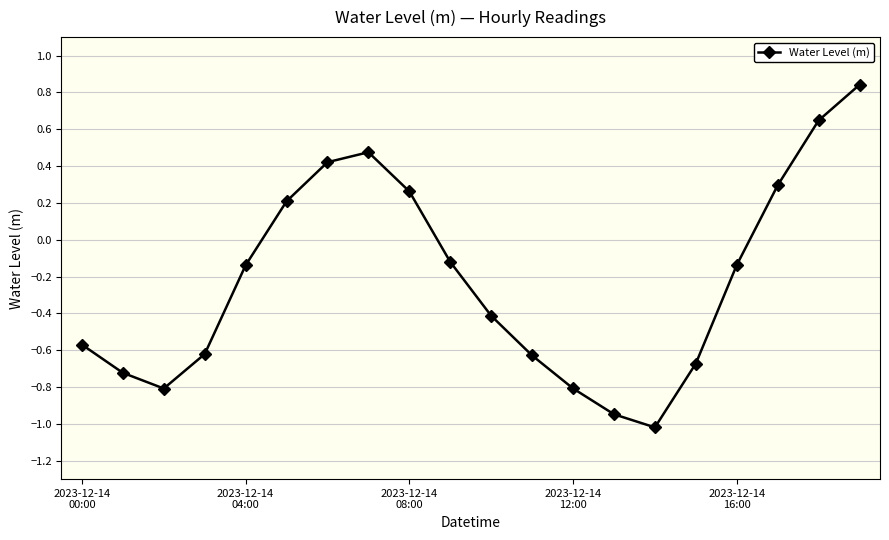

How many data points are less than 0?

13